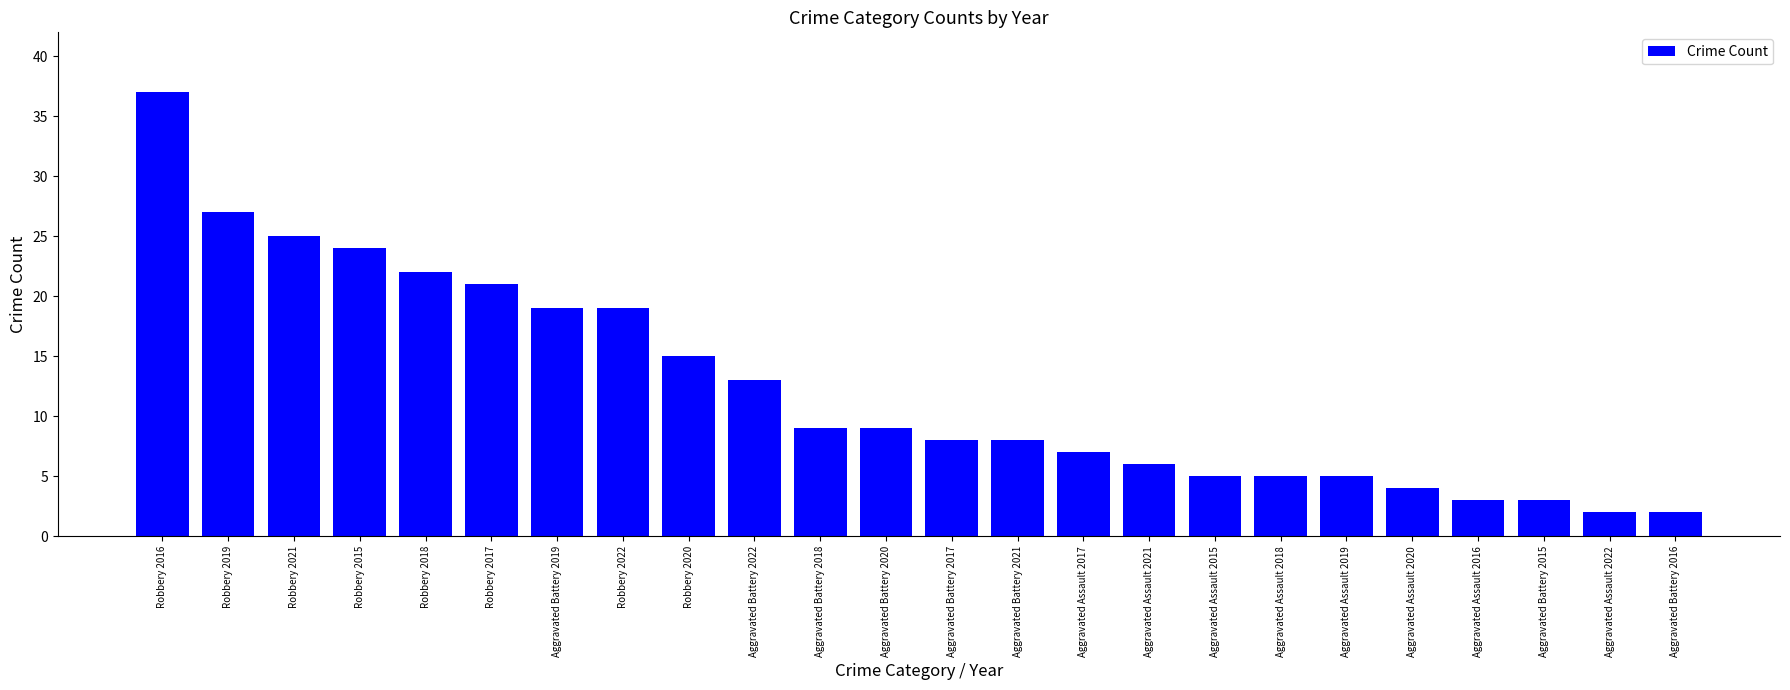

What is the label of the 10th bar from the left?

Aggravated Battery 2022